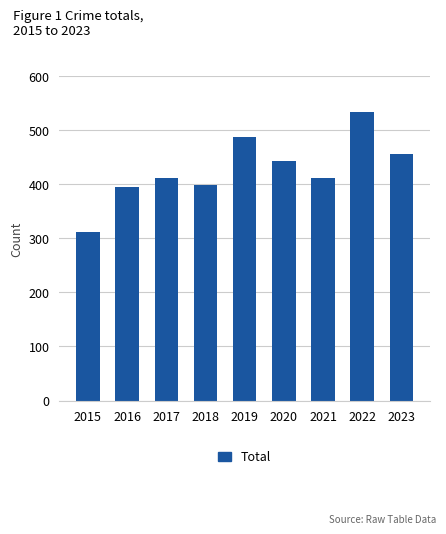

What is the change in value from 2016 to 2021?

+17